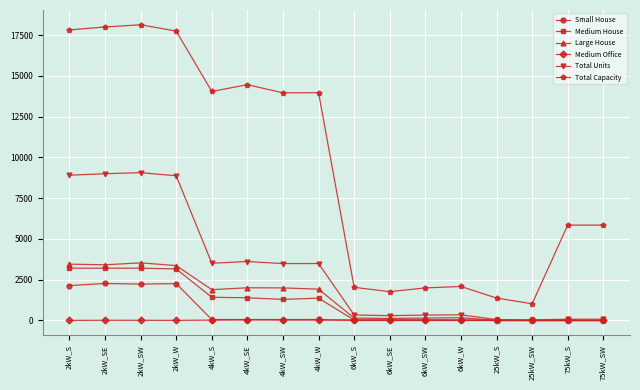

Where does the Medium House series first go above 1294?

2kW_S